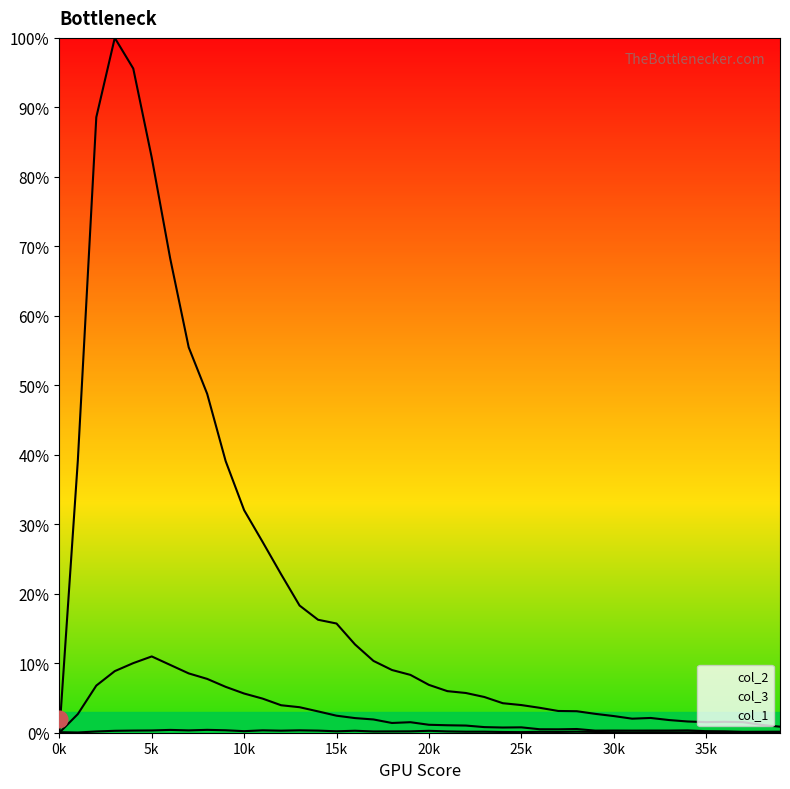

How many interior local valleys does the col_2 series have?

2